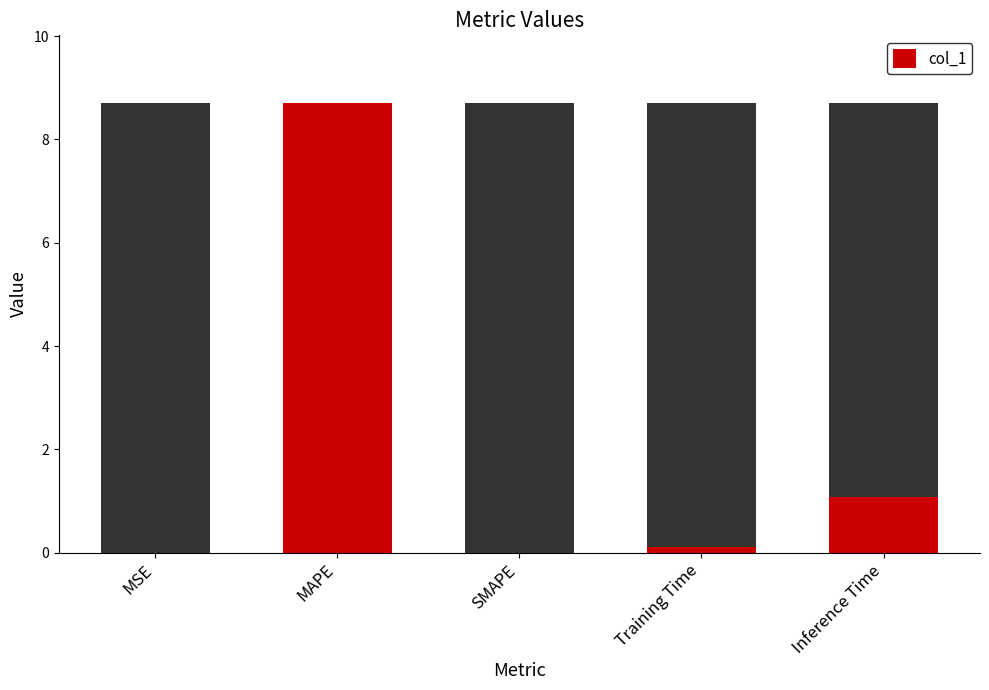

How many bars are there in total?

5